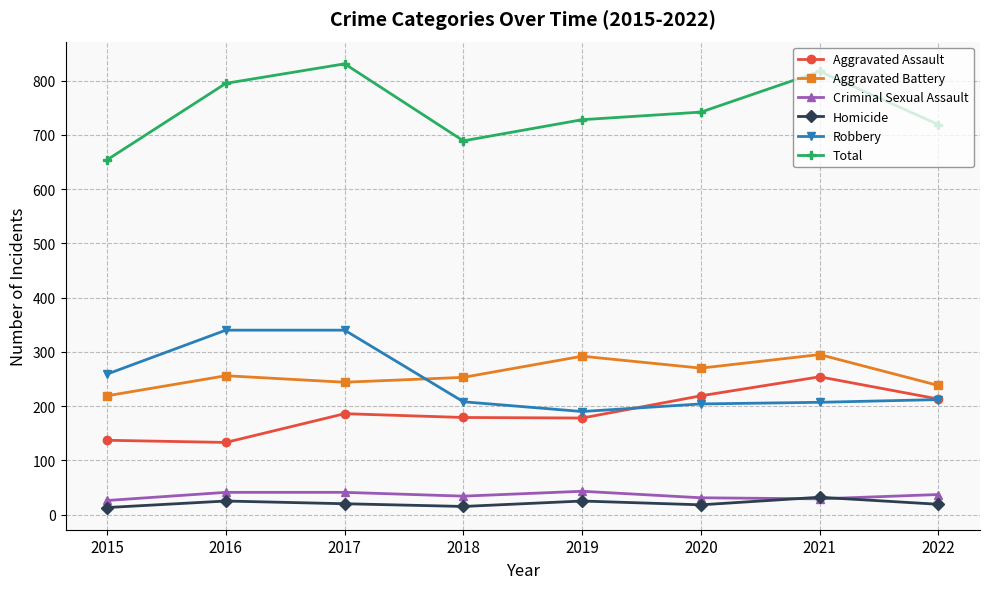

In Total, how many points are higher than both neighbors (excluding endpoints)?

2